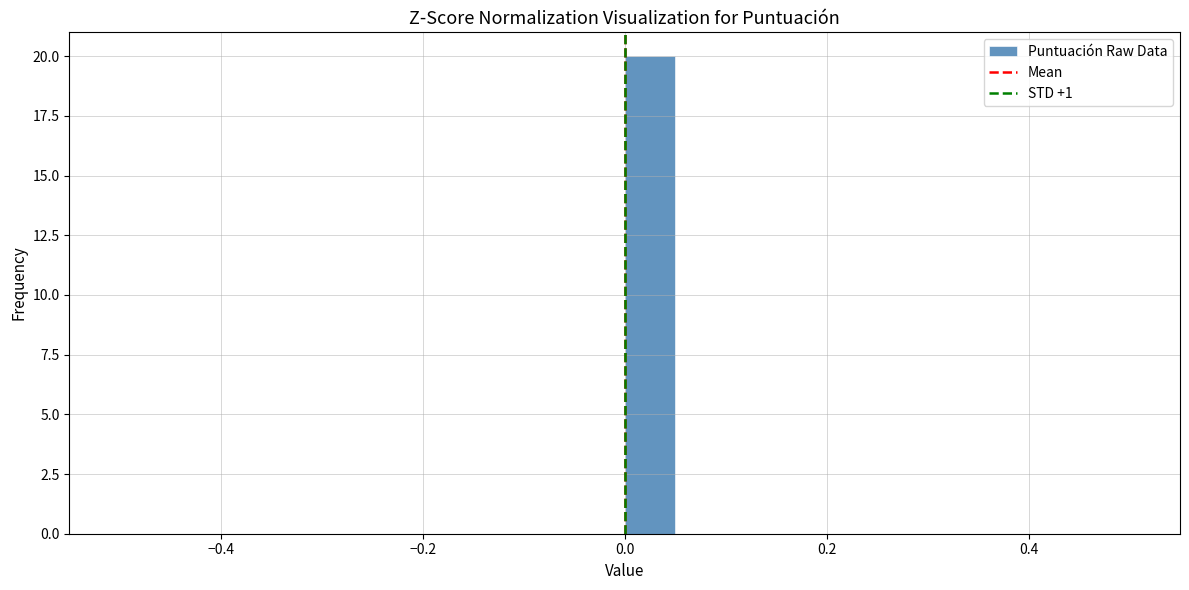

Around what value on the x-axis is the tallest bar? Give the approximate position of its centre, as read against the axis.

0.02